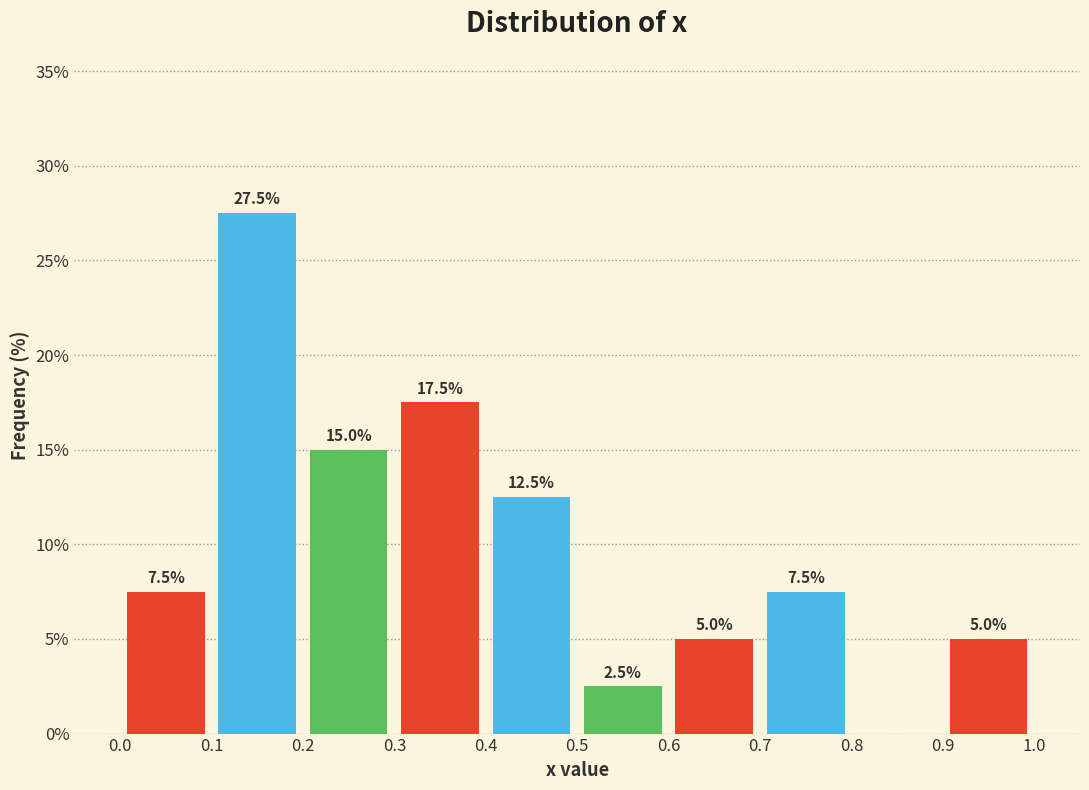

Over which range of the x-axis is the bar tallest?

0.1 to 0.2